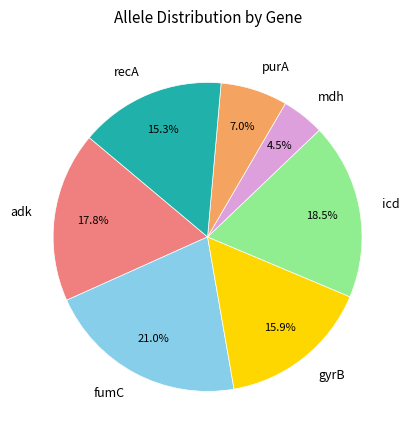

Is there any slice that represents more than half of the pie?

No